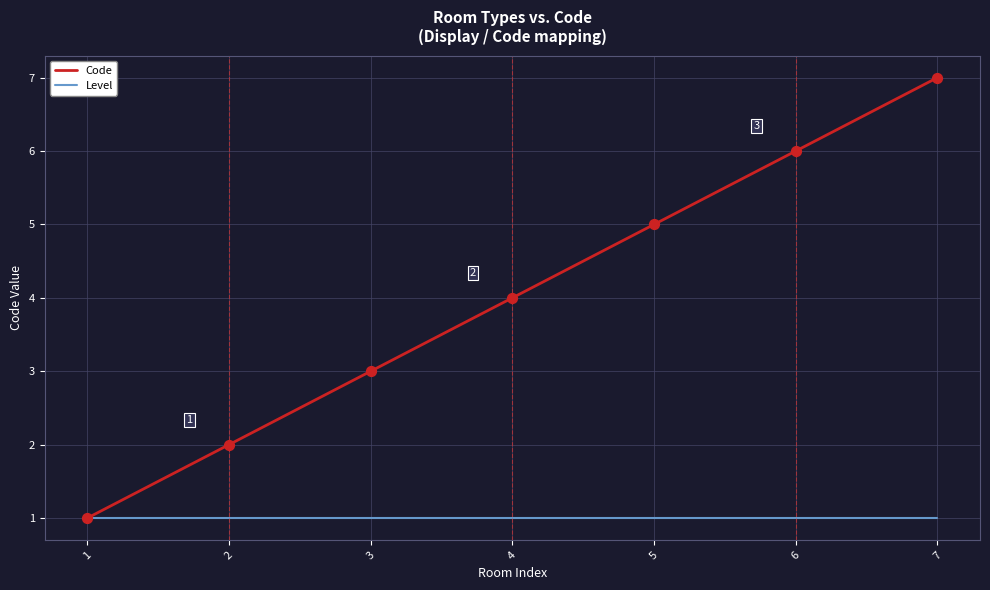

Which series has the widest spread of values?

Code